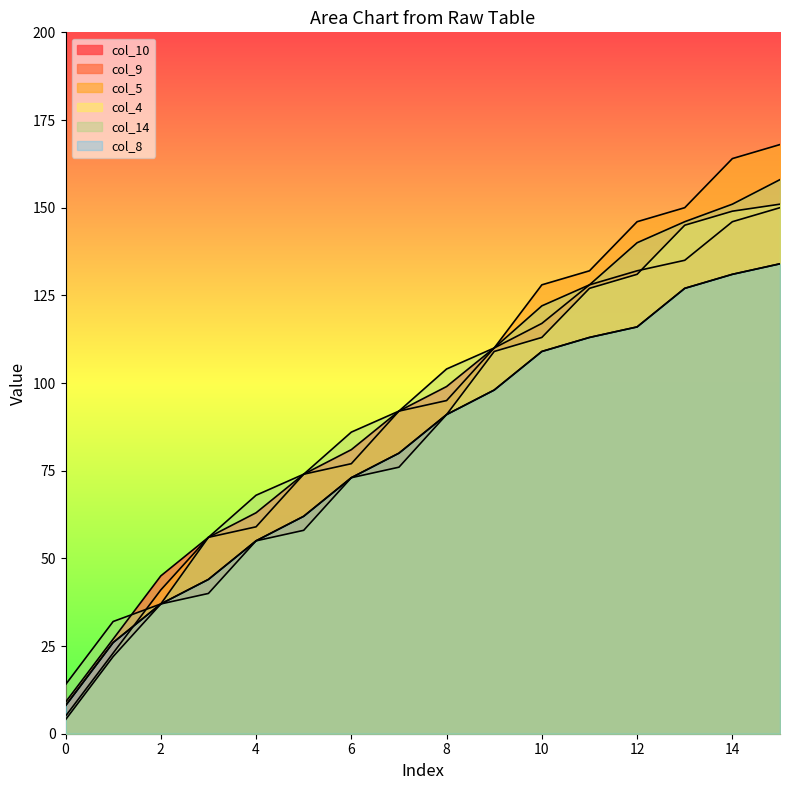

What is the value of the col_8 point at the 14th from the left?

127